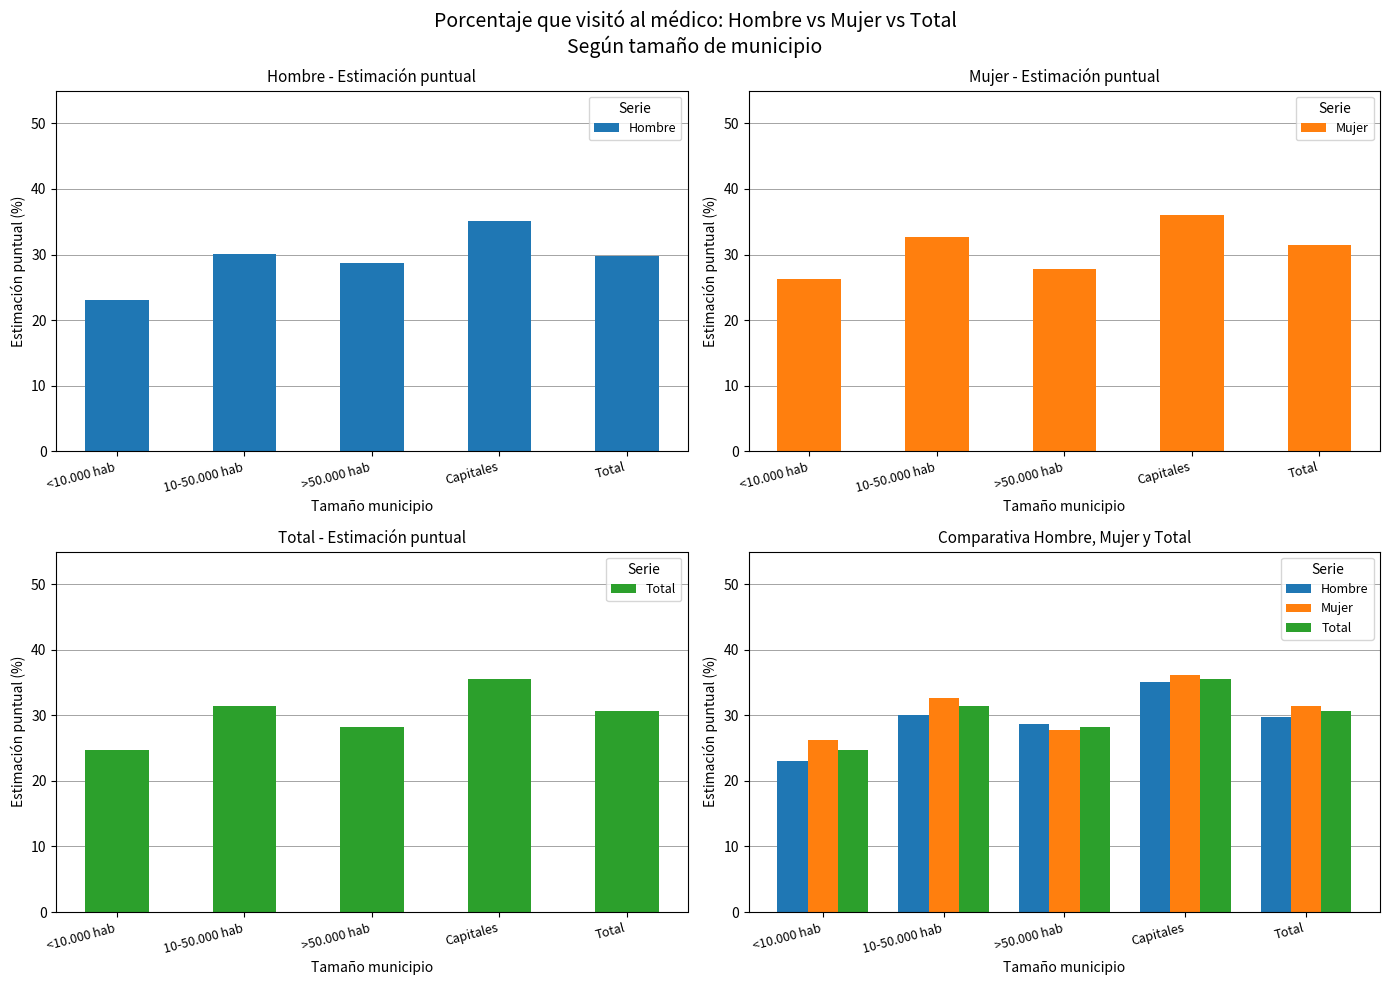

The value of Hombre at 10-50.000 hab is 30.0. True or false?

True